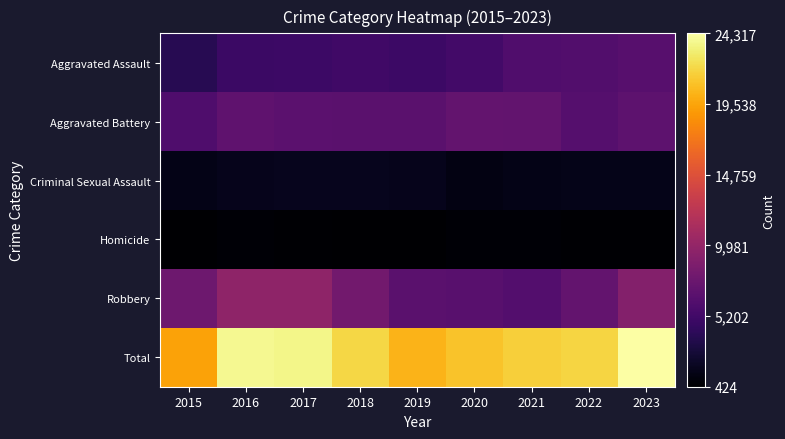

Which series has the largest total across all categories?

Total